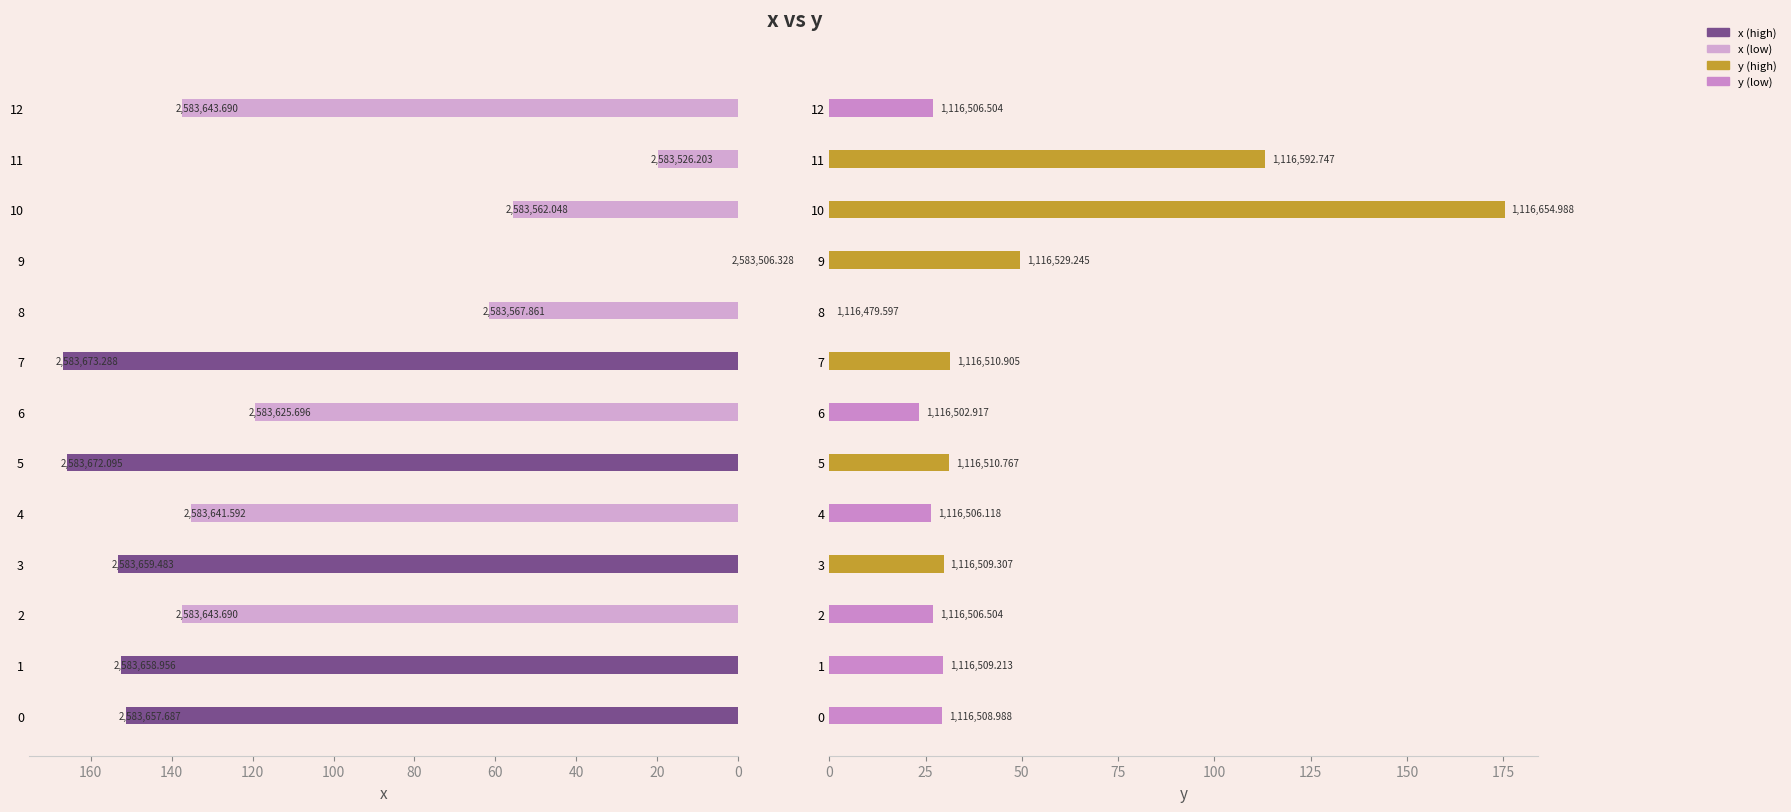

How many bars are there in total?

26